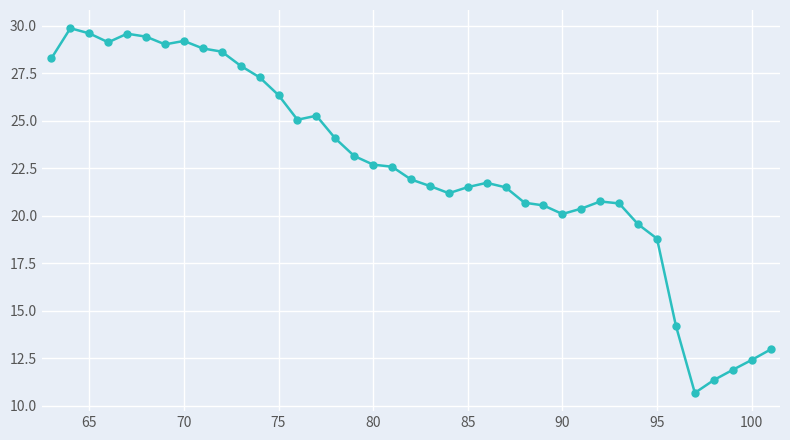

What is the difference between the second highest and minimum values?

18.9